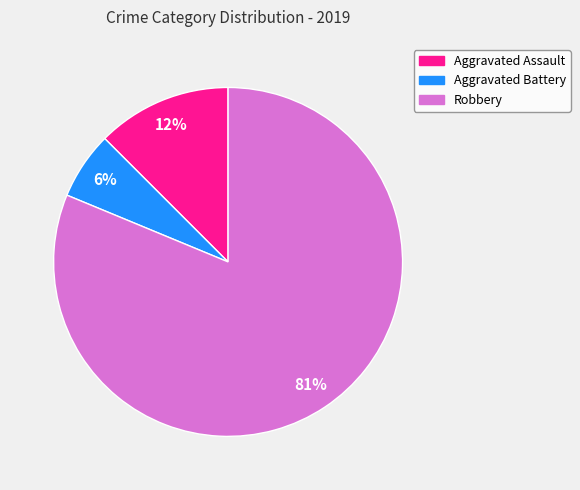

To the nearest percent, what percentage of the pie is Aggravated Battery?

6%